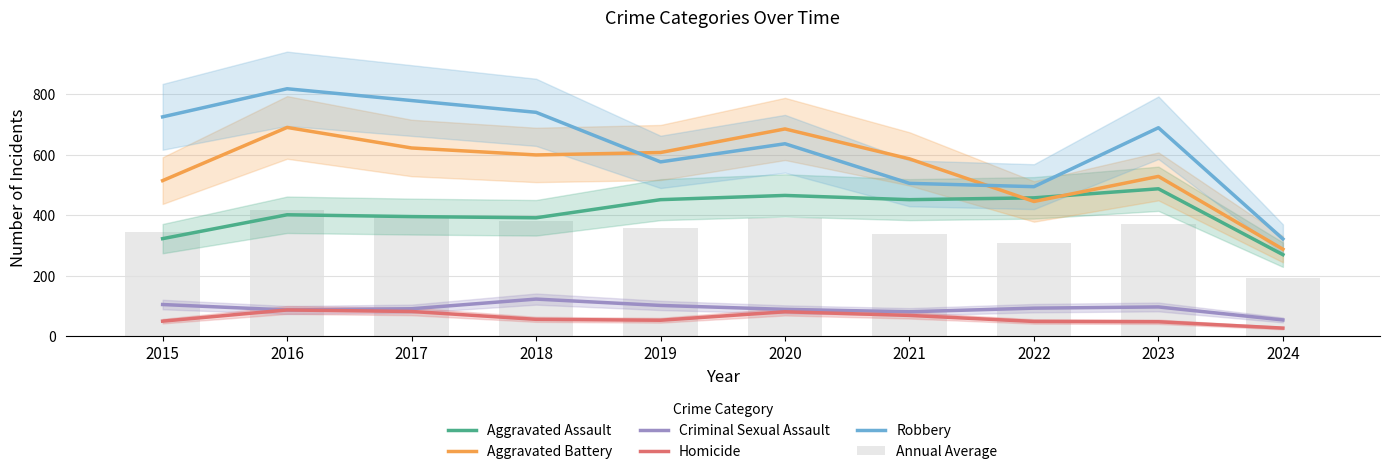

What is the difference between the maximum and minimum values in the Aggravated Battery series?

403.0